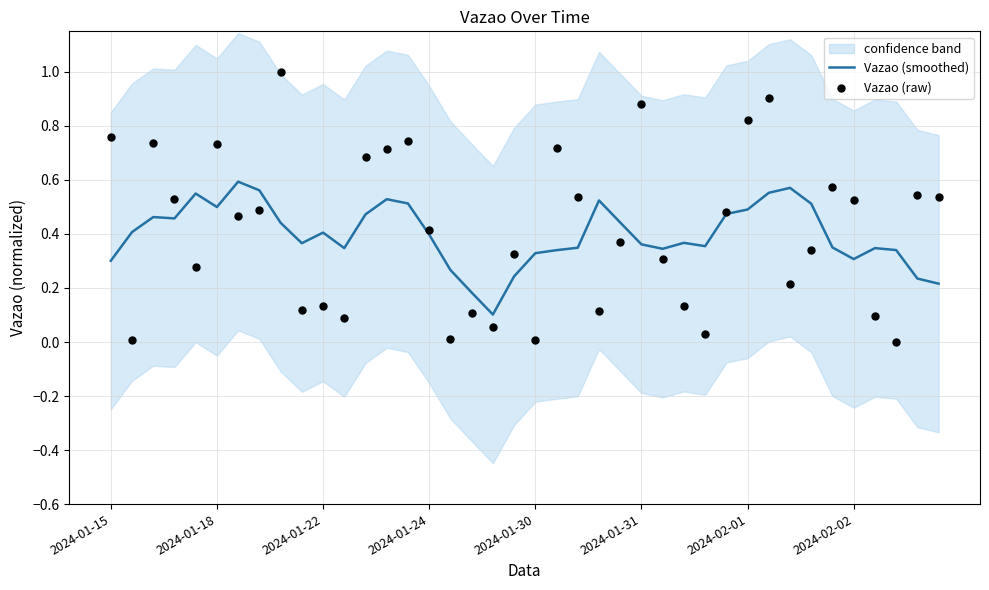

What are all the series names shown in the legend?

Vazao (smoothed), Vazao (raw)